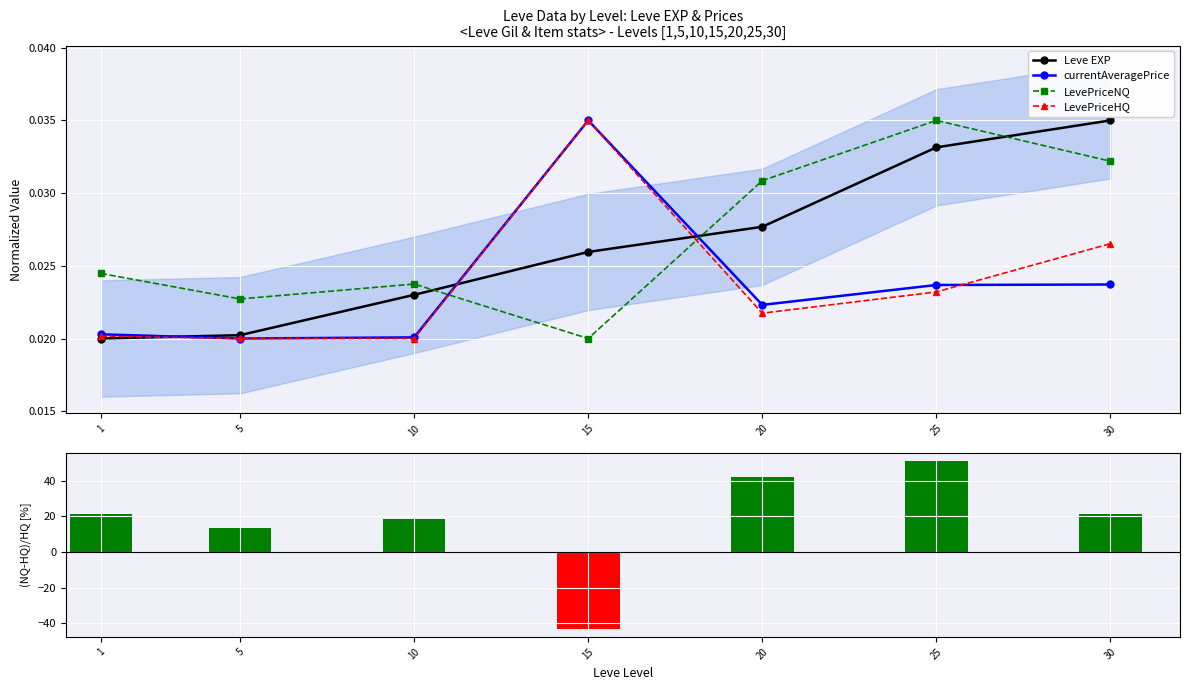

List the series in order of their peak value, highest first.

(NQ-HQ)/HQ [%], Leve EXP, currentAveragePrice, LevePriceNQ, LevePriceHQ